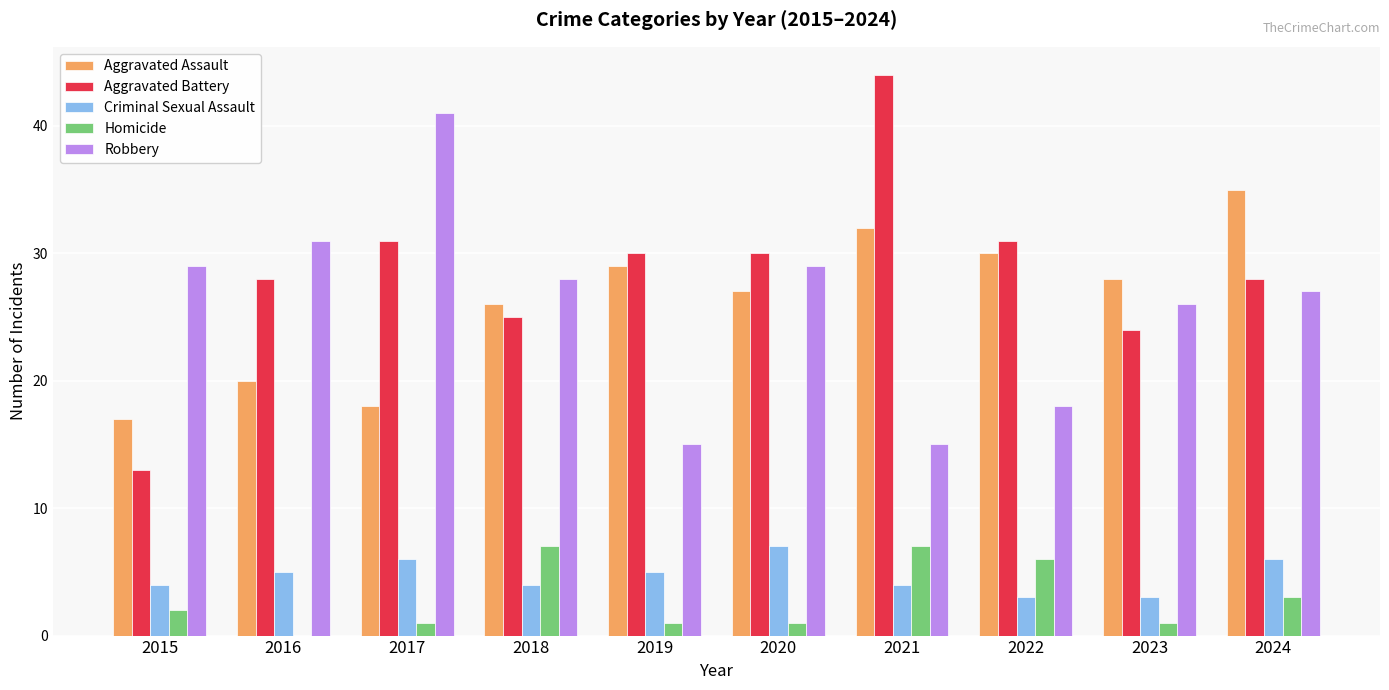

Between 2018 and 2022, which series saw the biggest shift?

Robbery